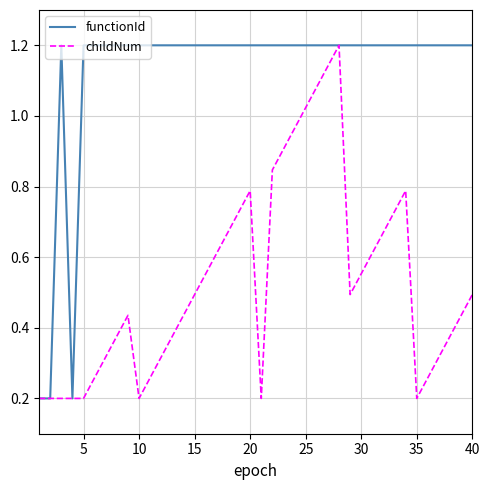

Which series has the largest total across all categories?

functionId